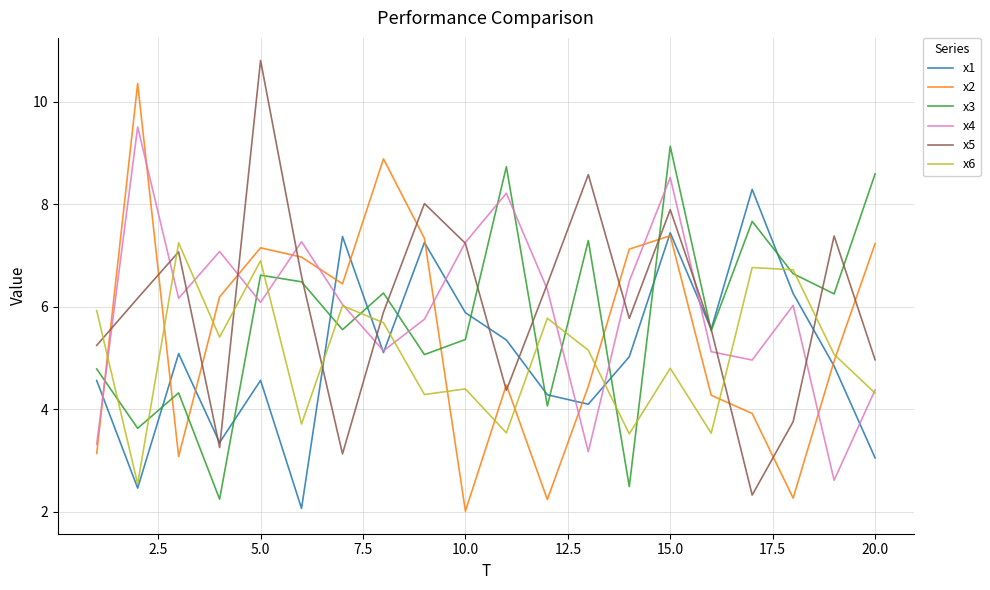

What is the highest value of the x4 series?

9.5